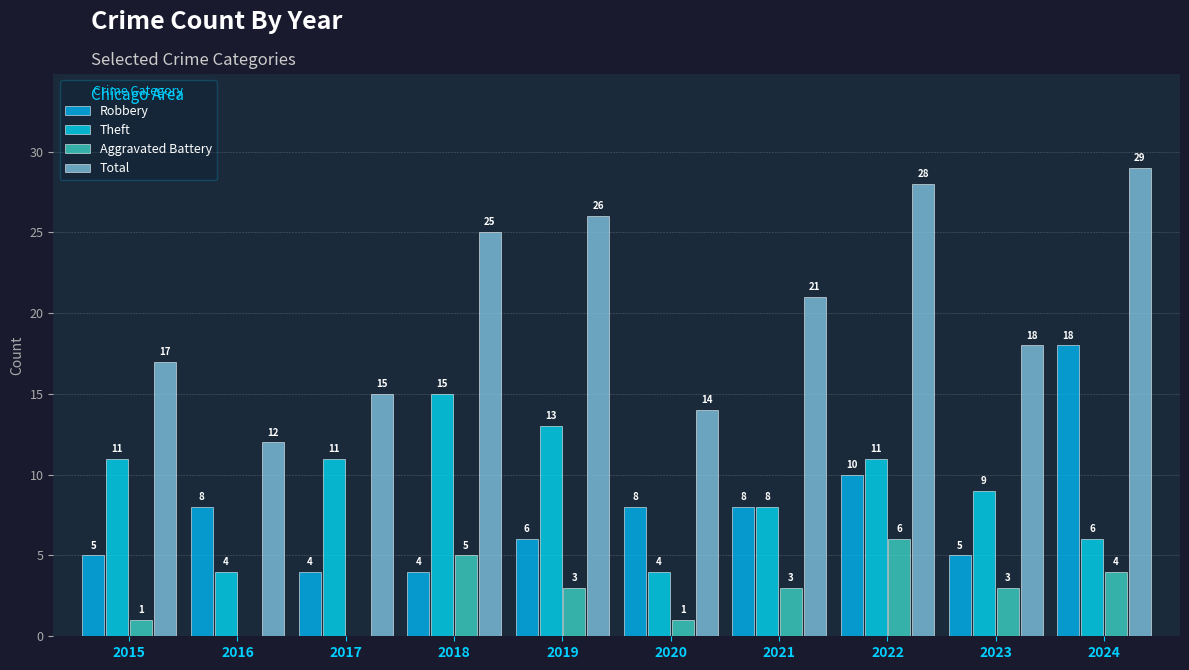

How many groups of bars are there?

10